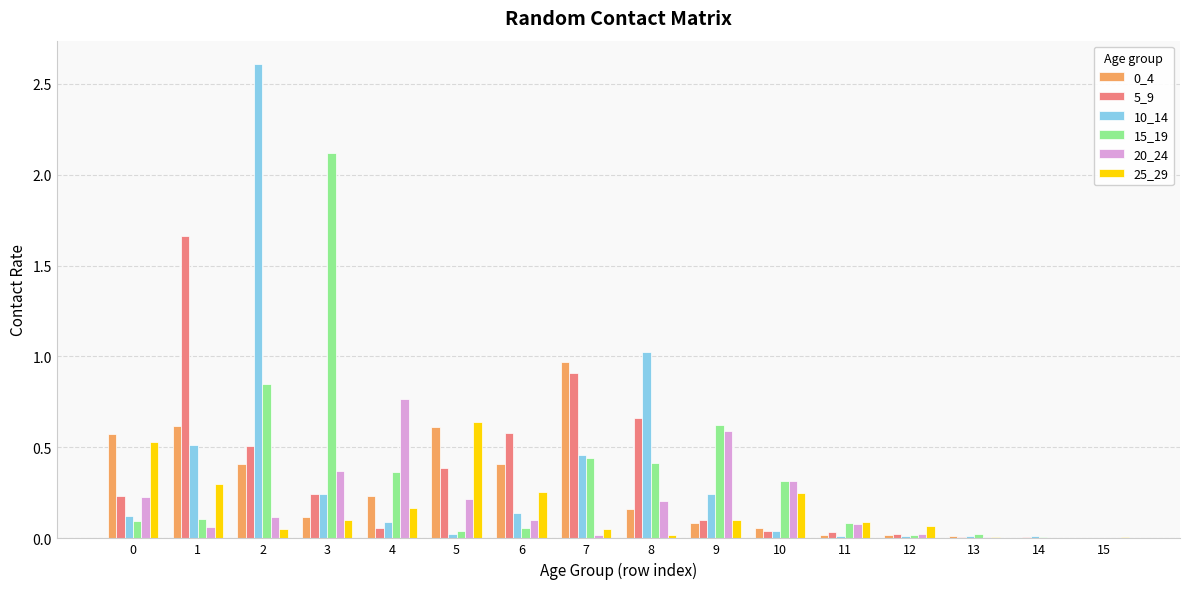

Is the value of 20_24 at 5 greater than the value of 15_19 at 0?

Yes